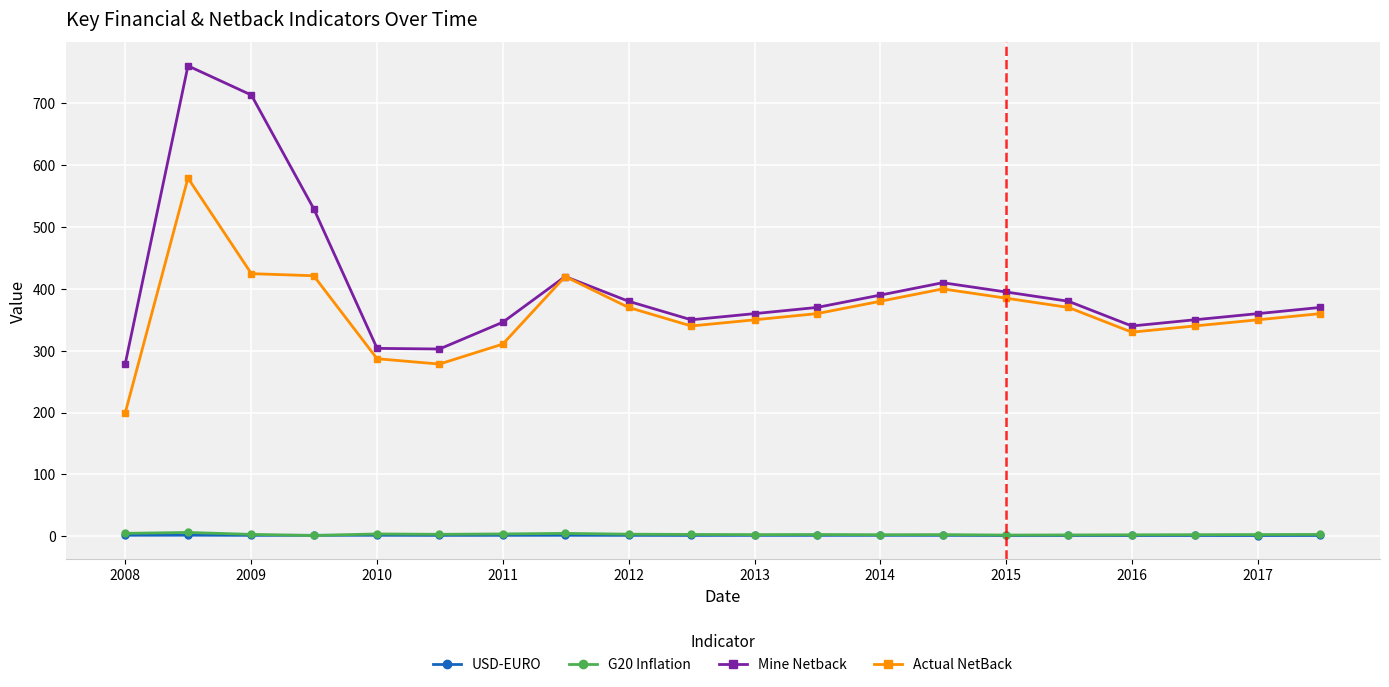

Which series has the largest range (max minus min)?

Mine Netback